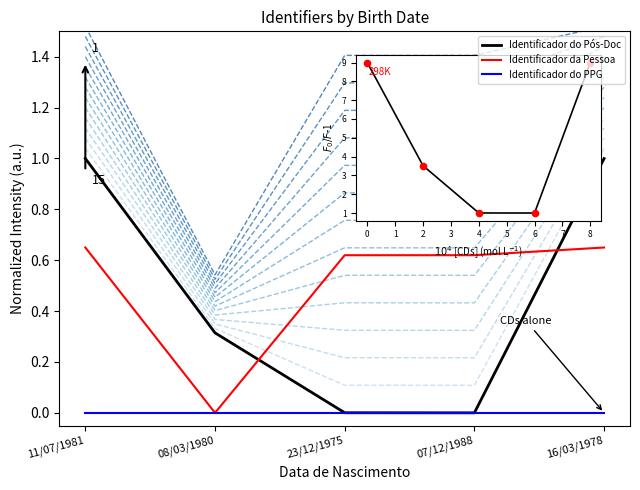

What is the total value across all series at 11/07/1981?

1.6